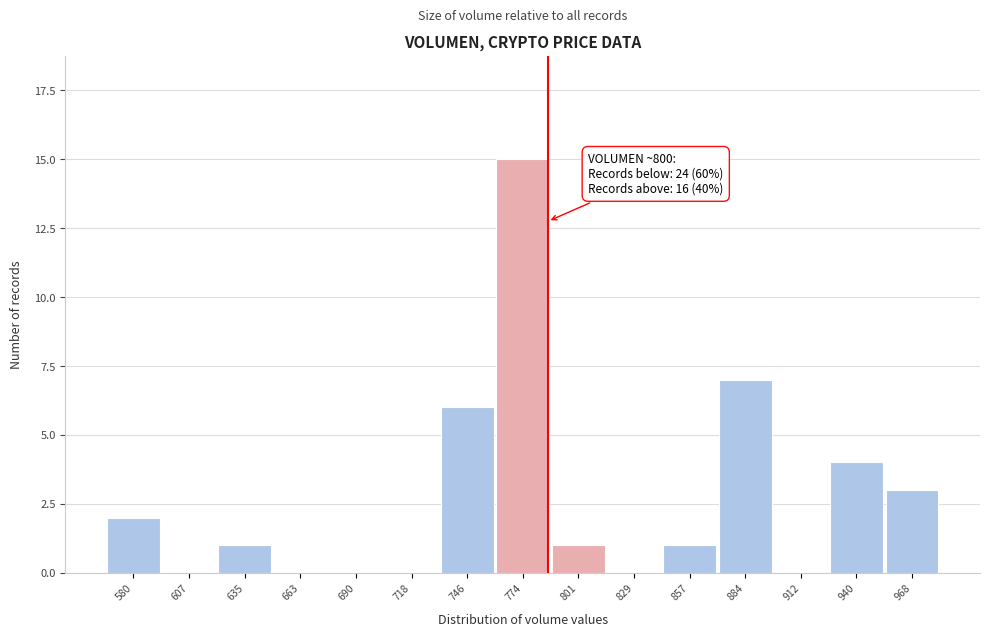

Reading left to right, what are all the values shown in this chart?

580=2	607=0	635=1	663=0	690=0	718=0	746=6	774=15	801=1	829=0	857=1	884=7	912=0	940=4	968=3